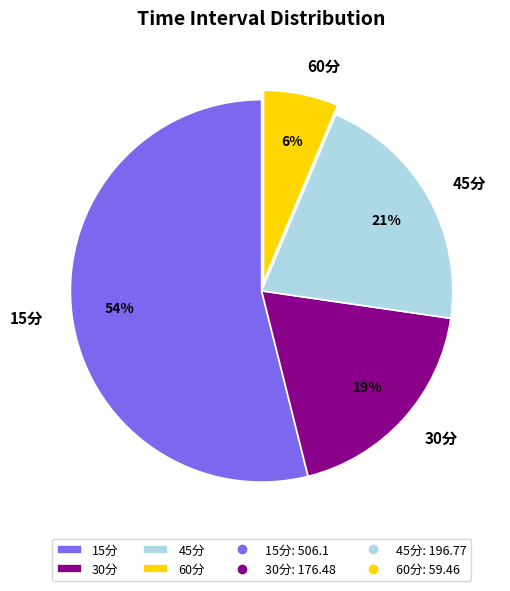

Approximately how many times larger is the value at 60分 compared to 15分?

0.1